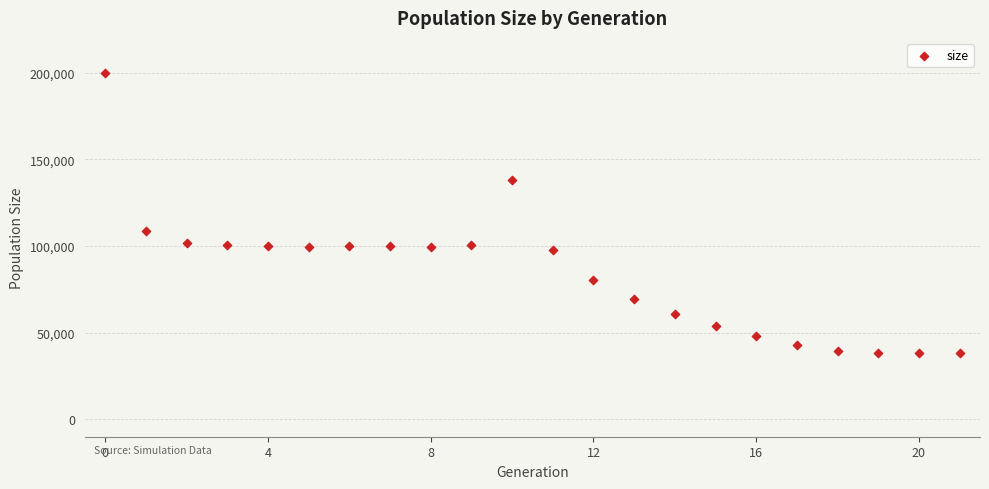

What is the range of Y values (max minus min)?

161603